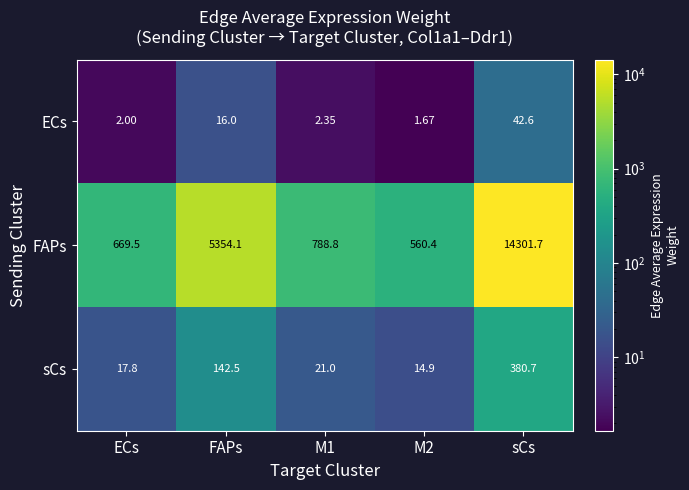

What is the spread (max minus min) of values at FAPs?

5338.1